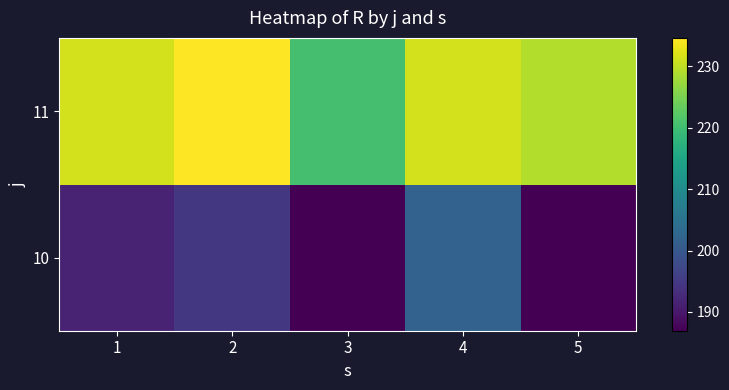

What is the total value across all series at 4?

433.3